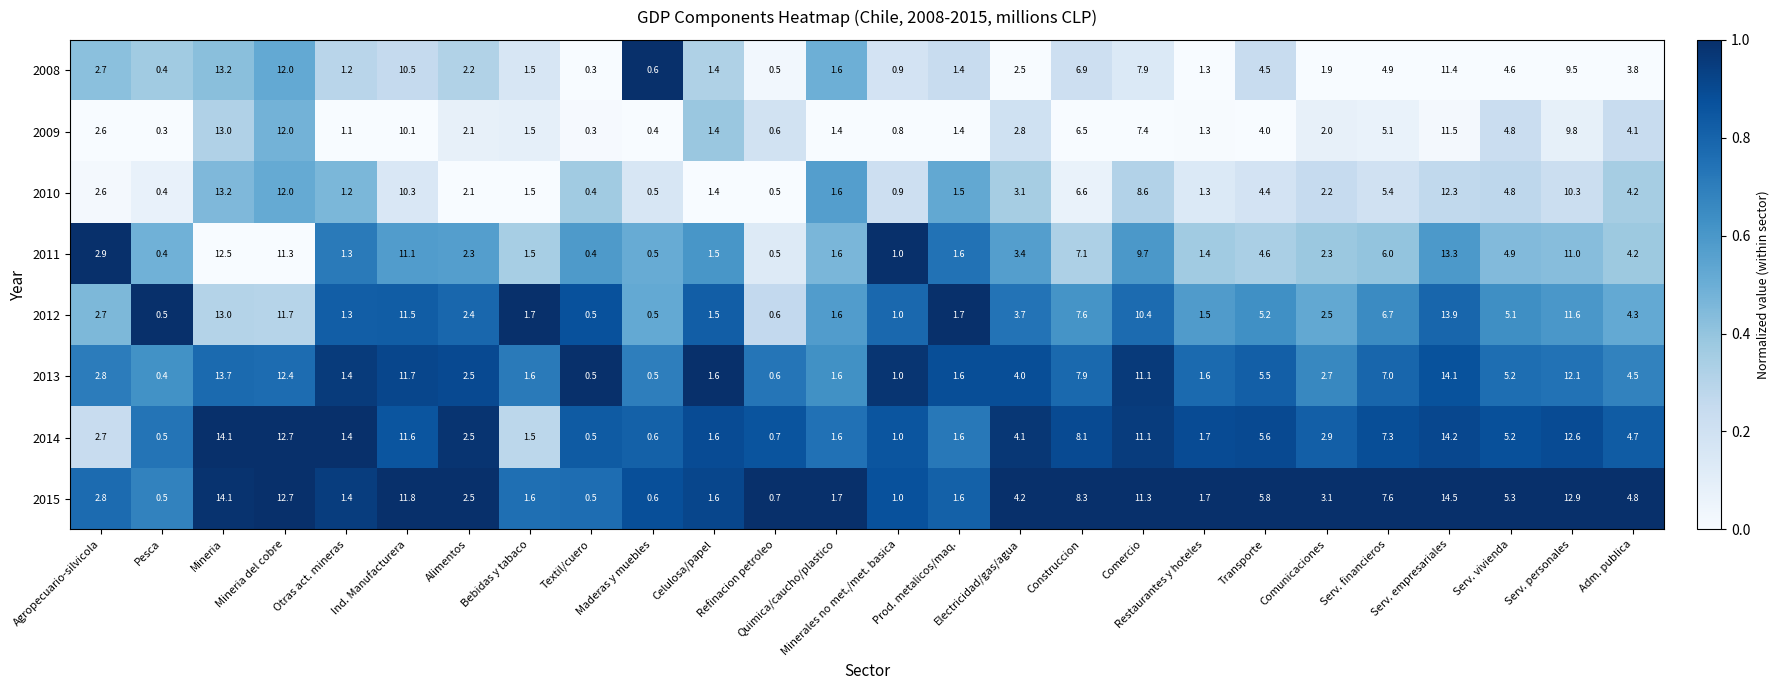

What is the difference between the maximum and minimum values in the 2014 series?

13.7